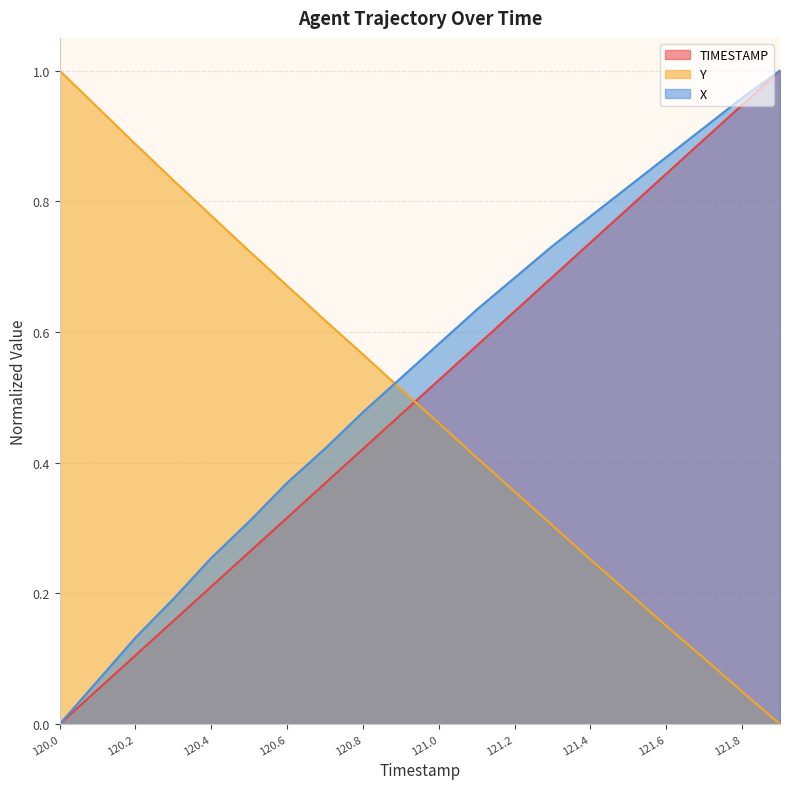

What is the maximum value for Y?

1.0